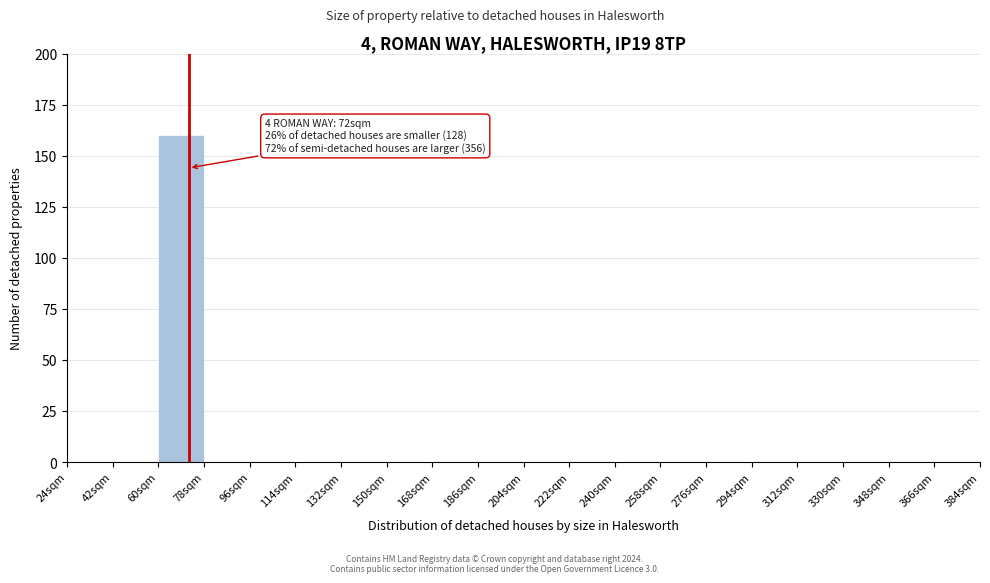

Which range on the x-axis has the tallest bar?

60 to 78